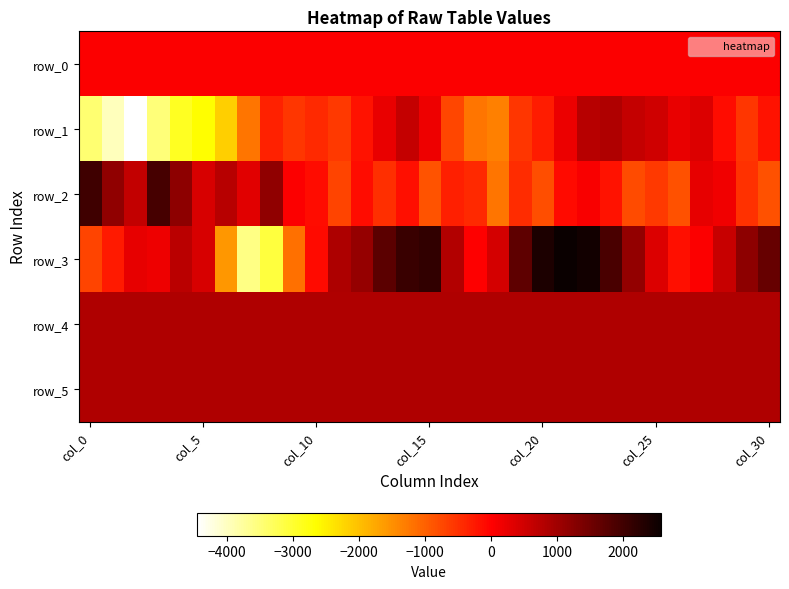

How many series are shown in this chart?

6